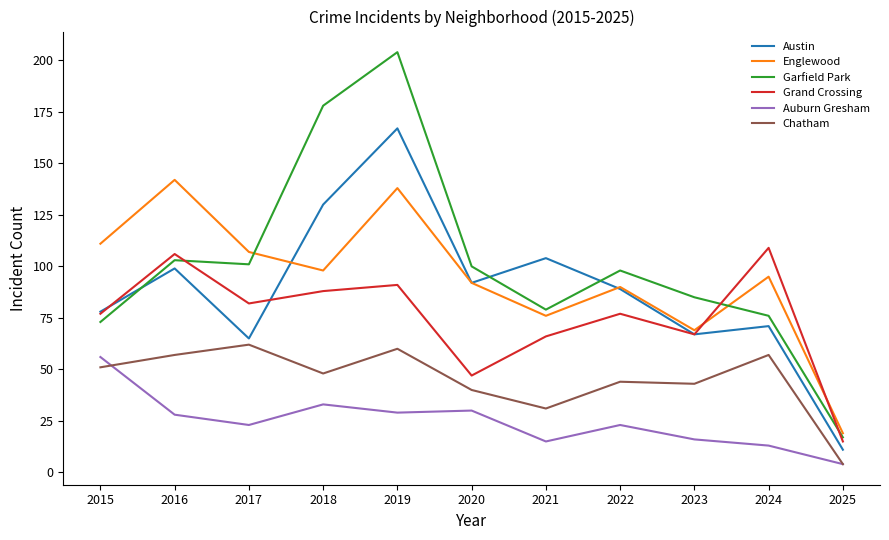

At which category does the chart reach its minimum across all series?

2025